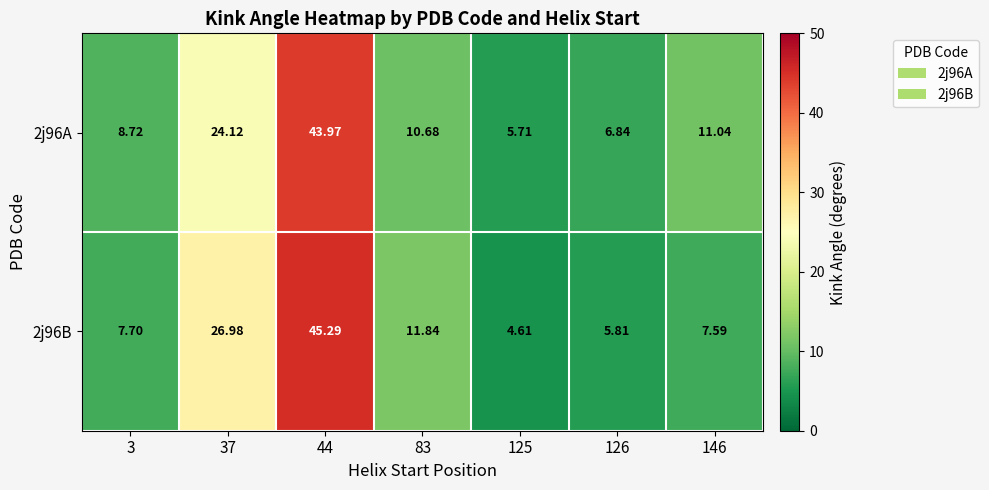

List the series in order of their peak value, lowest first.

2j96A, 2j96B